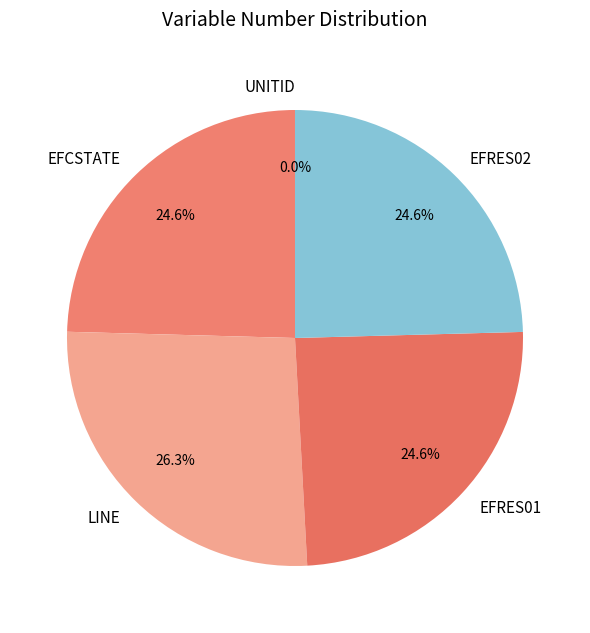

To the nearest percent, what is the average slice percentage?

20%